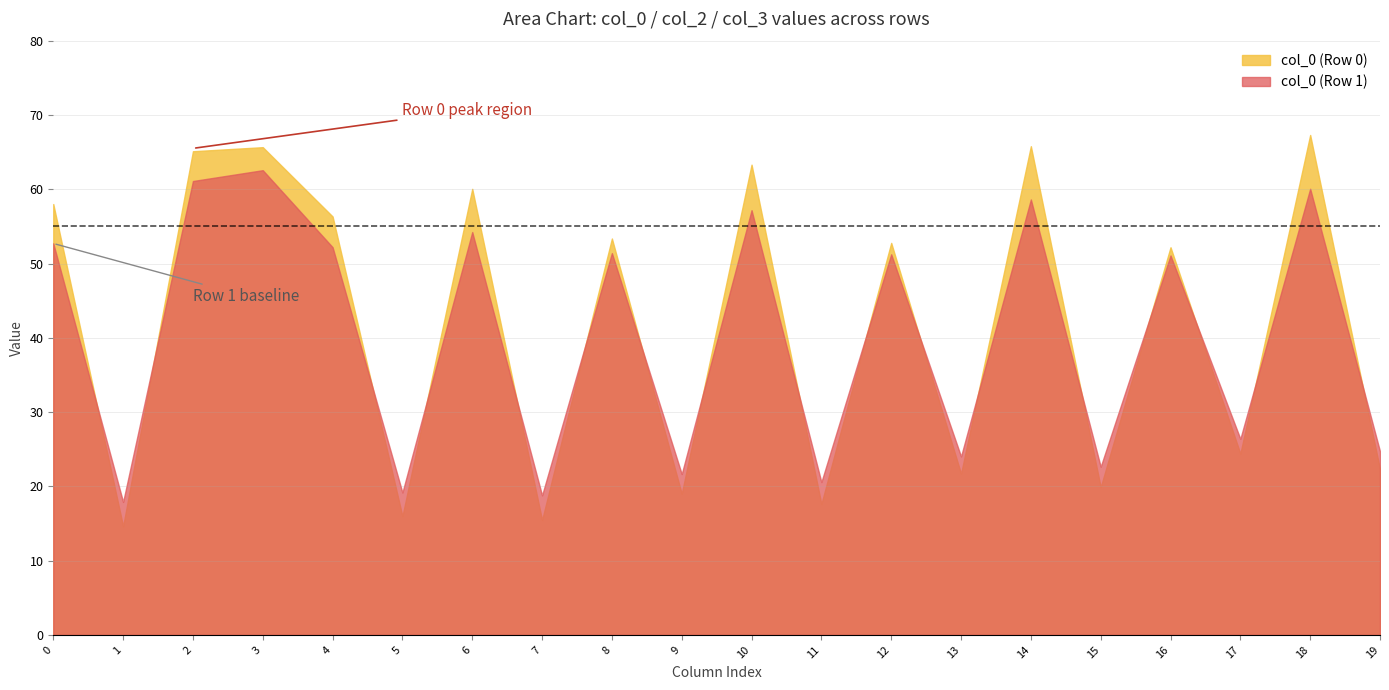

What is the sum of the col_6 values at Row 1 and Row 0?

114.3